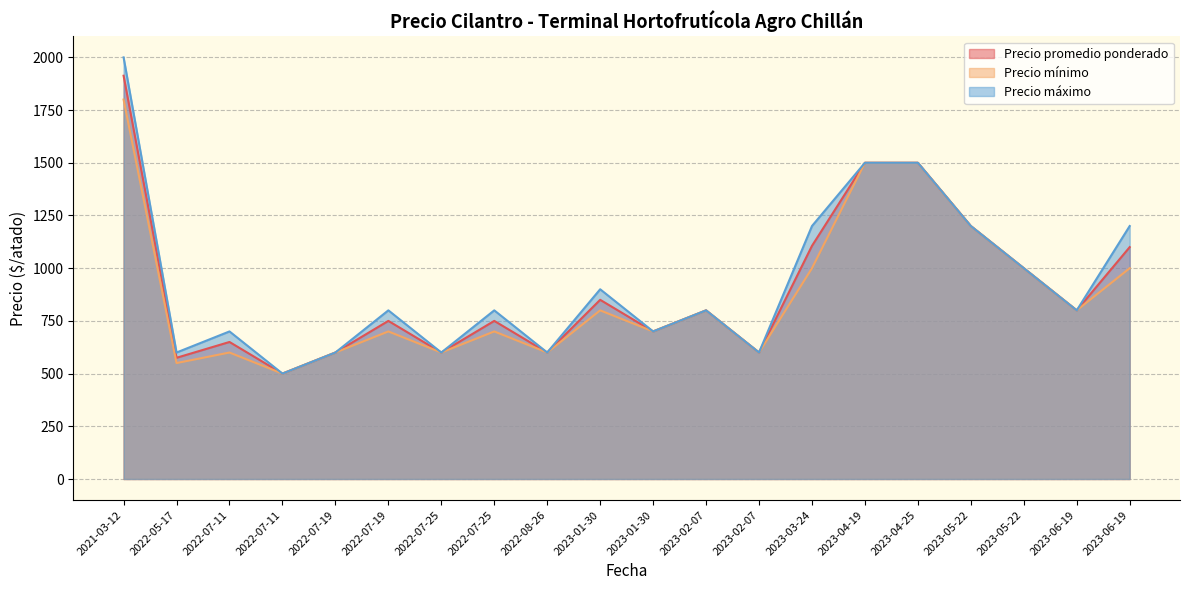

Which series has the largest total across all categories?

Precio máximo